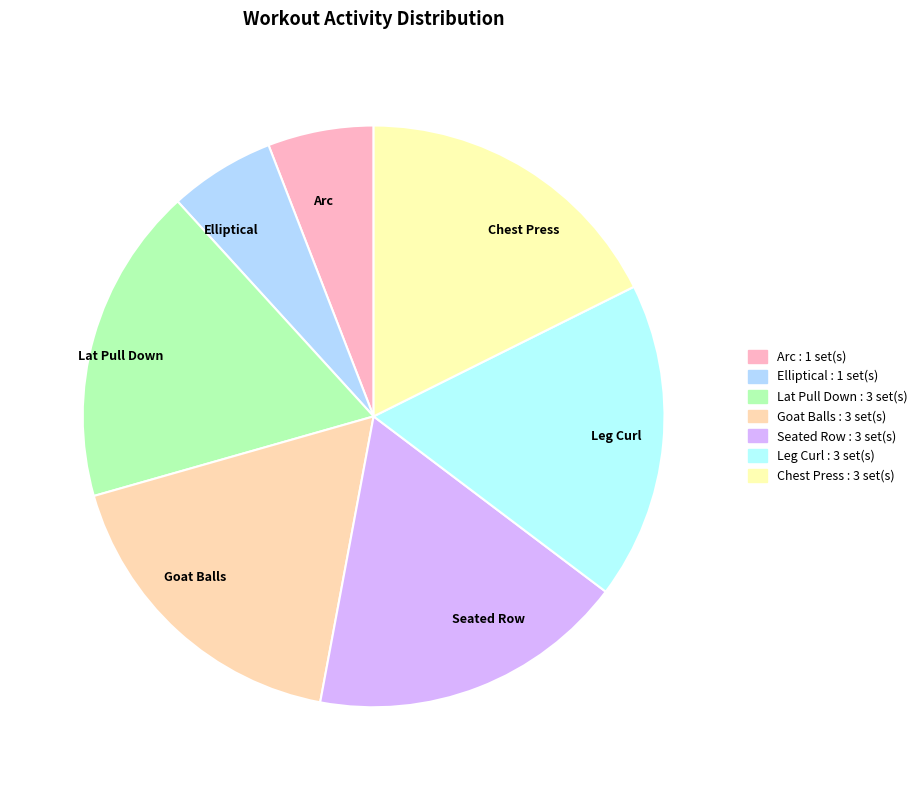

How many slices are in this pie chart?

7